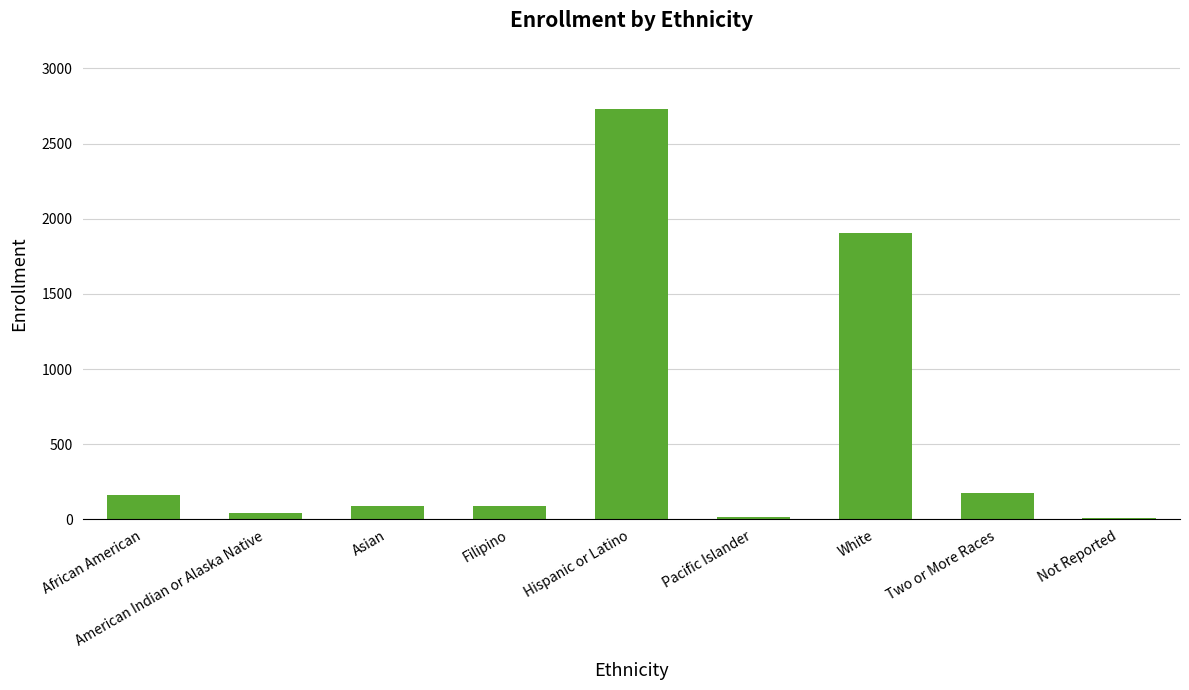

Which label corresponds to the largest value in the chart?

Hispanic or Latino